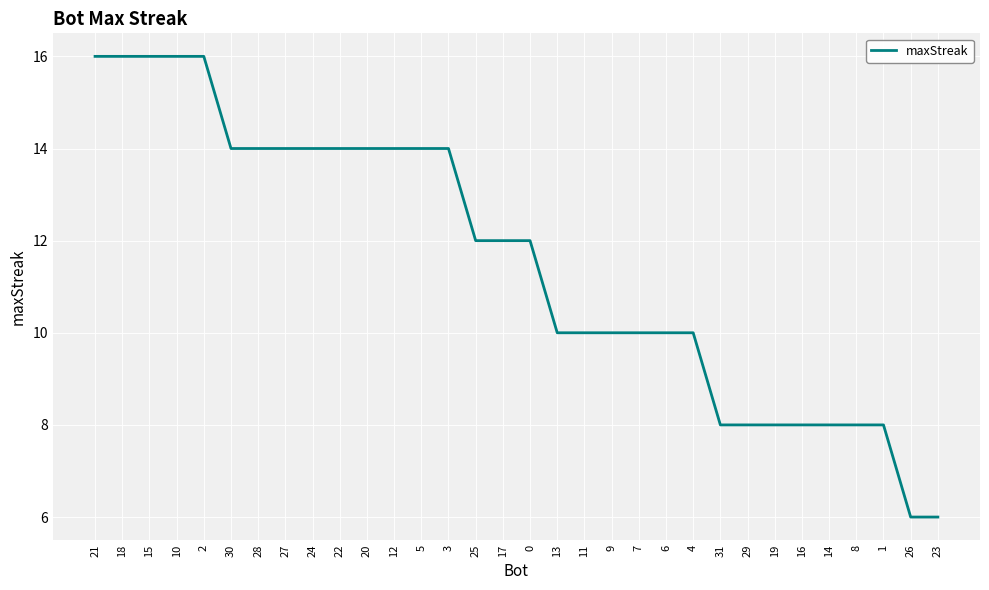

What is the difference between the second highest and minimum values?

10